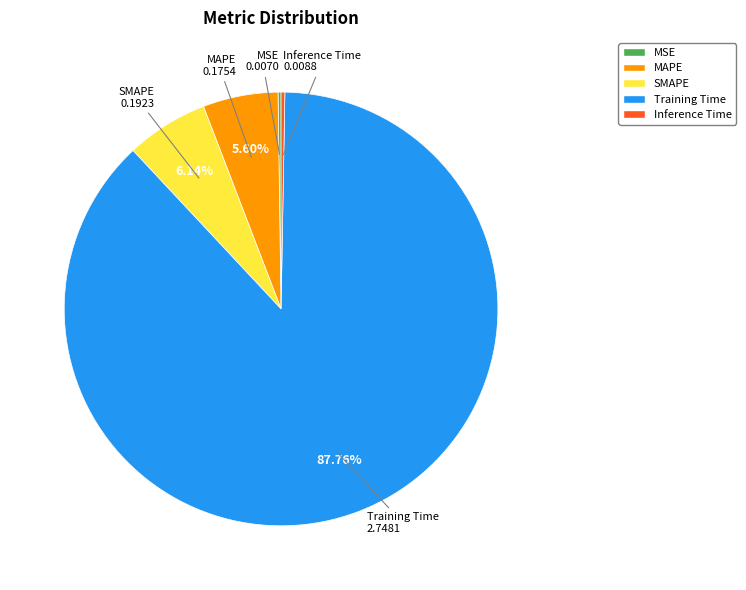

Between MAPE and Training Time, which is larger?

Training Time